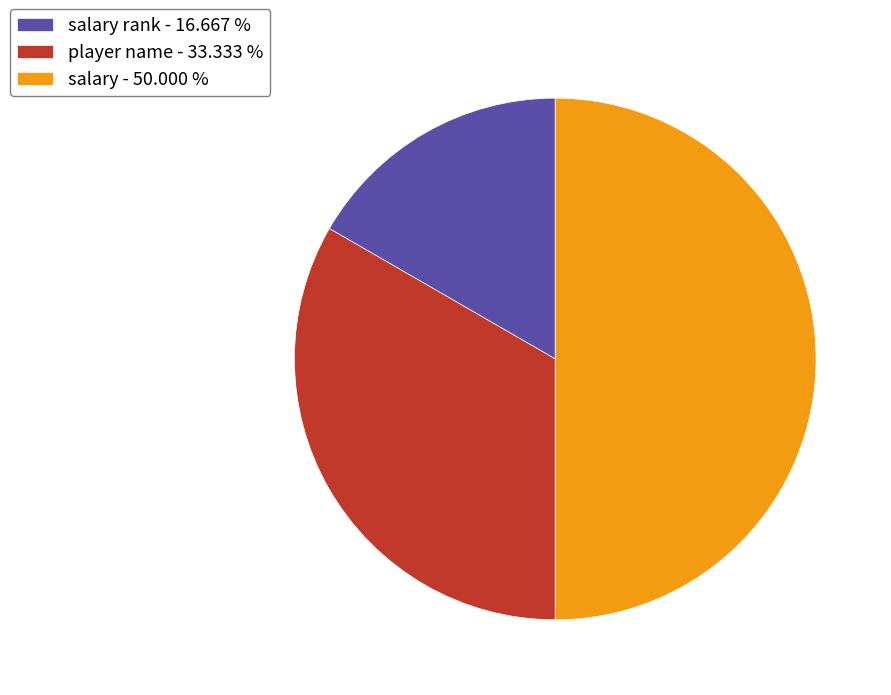

Does player name - 33.333 % represent more than half of the total?

No